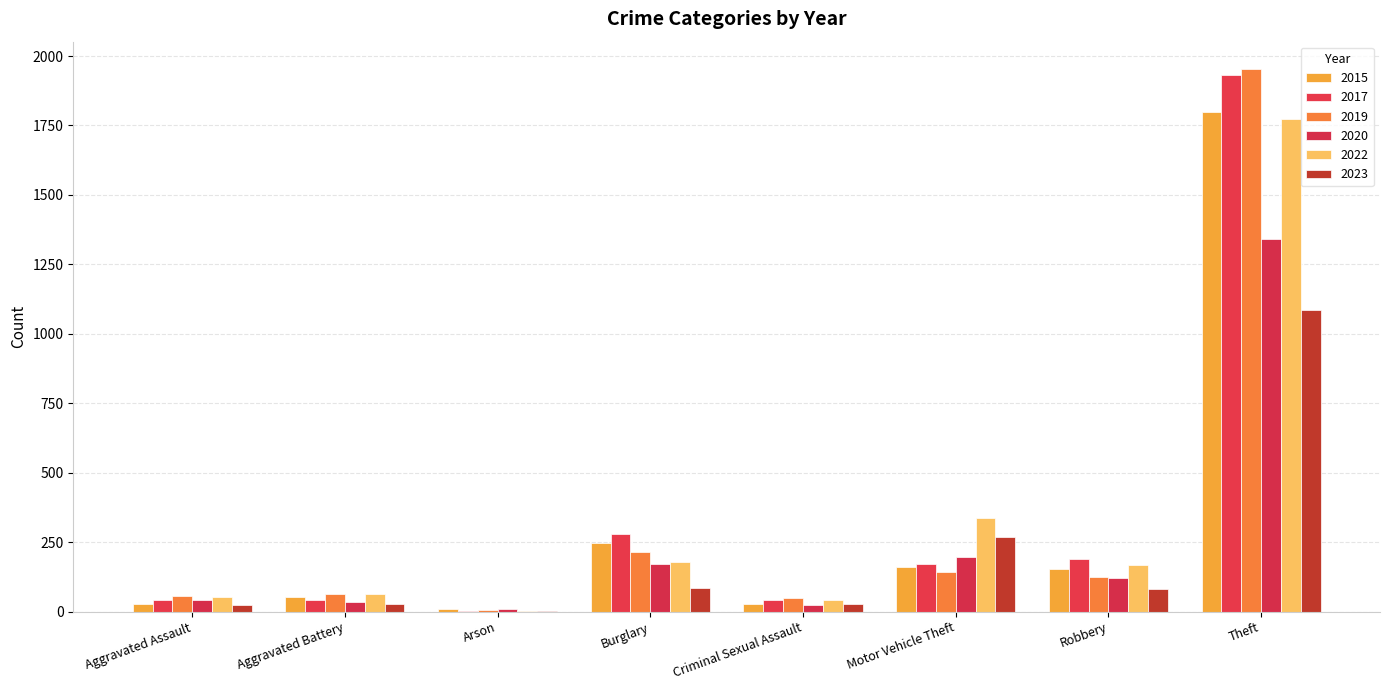

What value does the 2017 series have at Burglary, to the nearest 50?

300